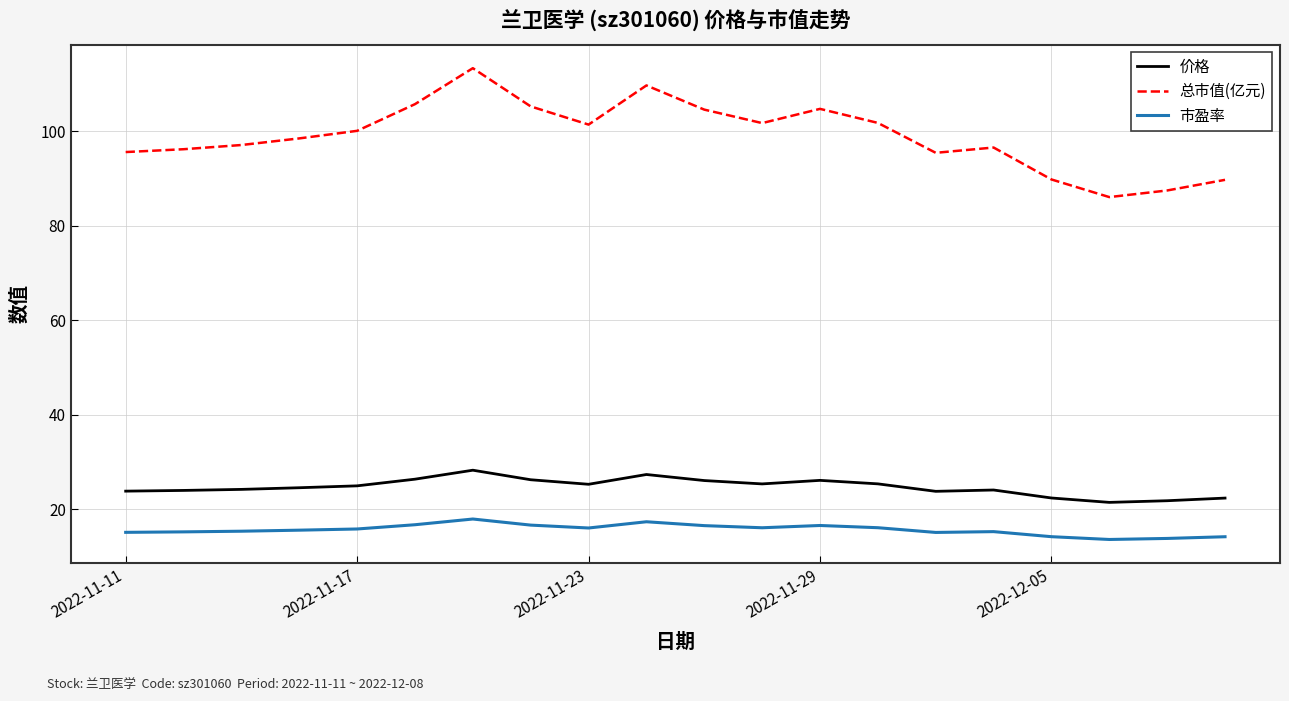

Which series has the largest range (max minus min)?

总市值(亿元)